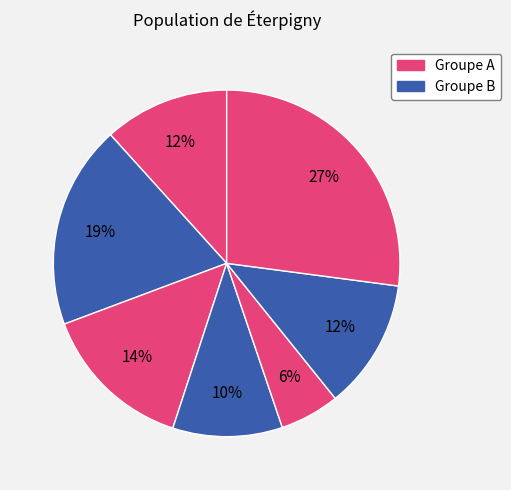

How many slices are in this pie chart?

7